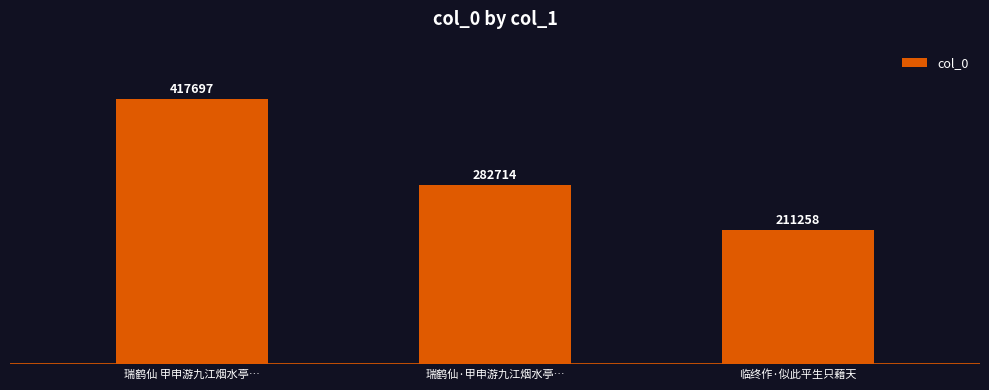

Rank the categories by value from lowest to highest.

临终作·似此平生只藉天, 瑞鹤仙·甲申游九江烟水亭…, 瑞鹤仙 甲申游九江烟水亭…